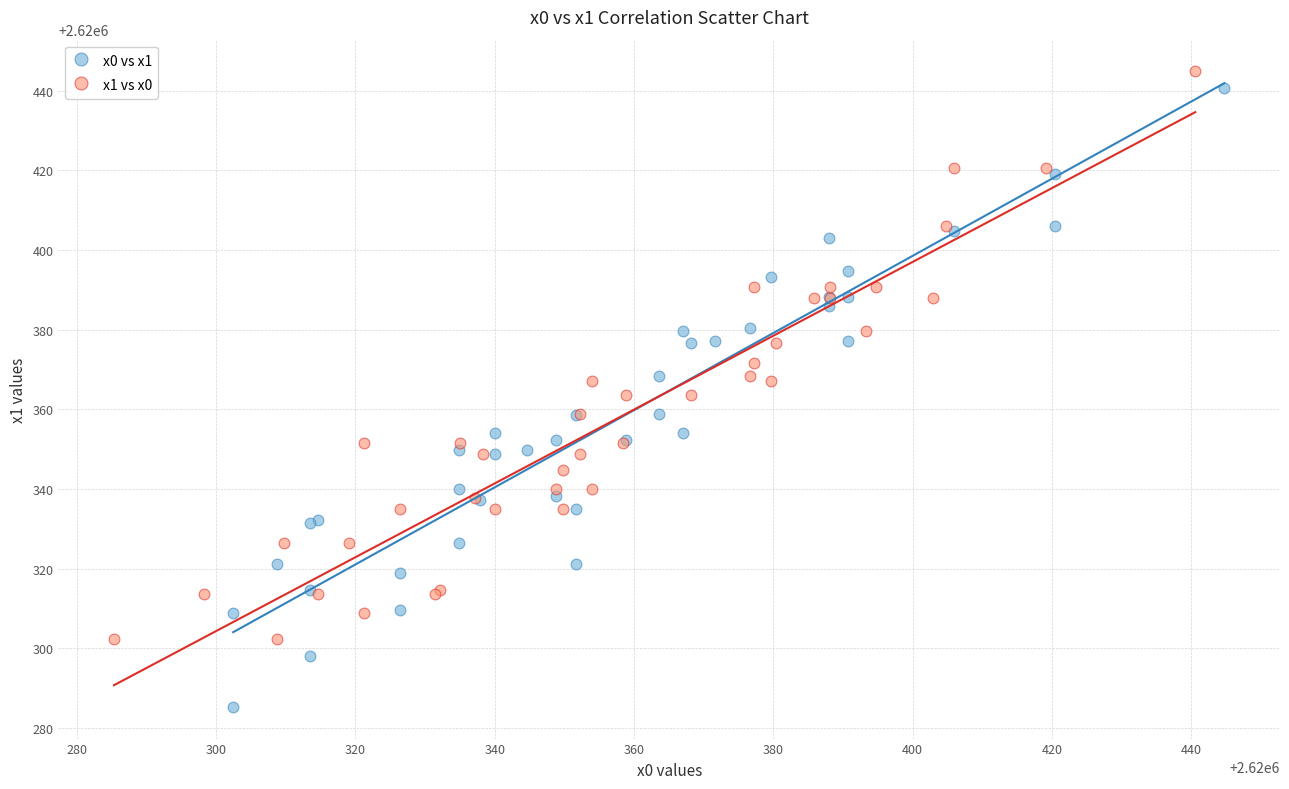

Which series contains the lowest Y value?

x0 vs x1